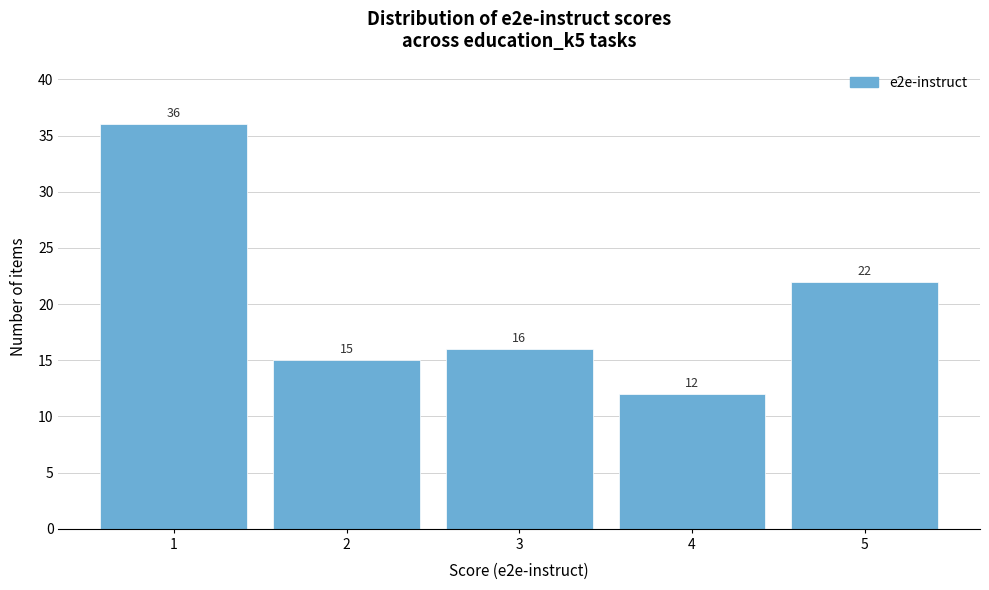

How tall is the bar that spans 4.5 to 5.5 on the x-axis?

22